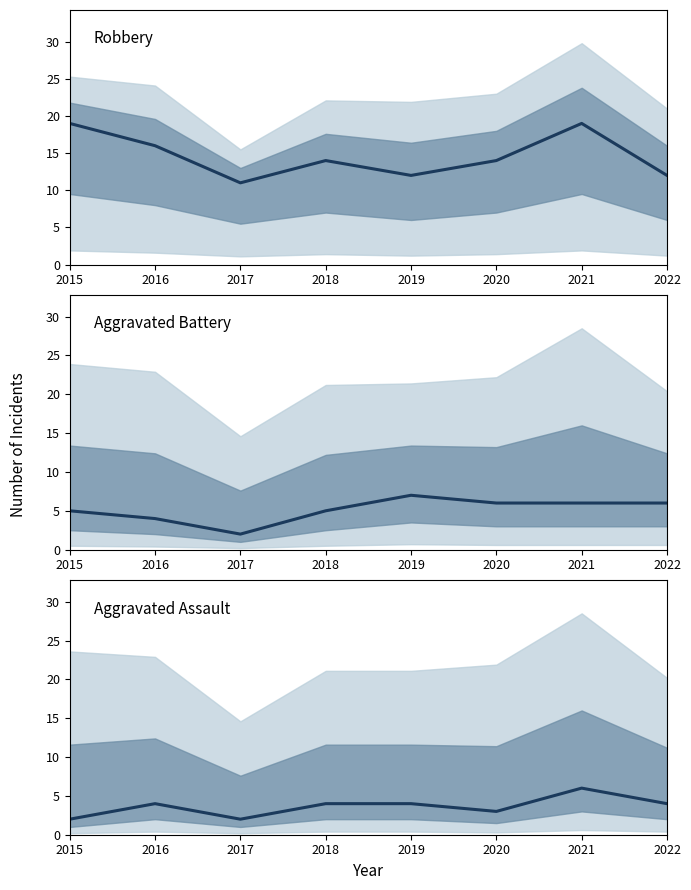

At which category does the chart reach its peak across all series?

2015